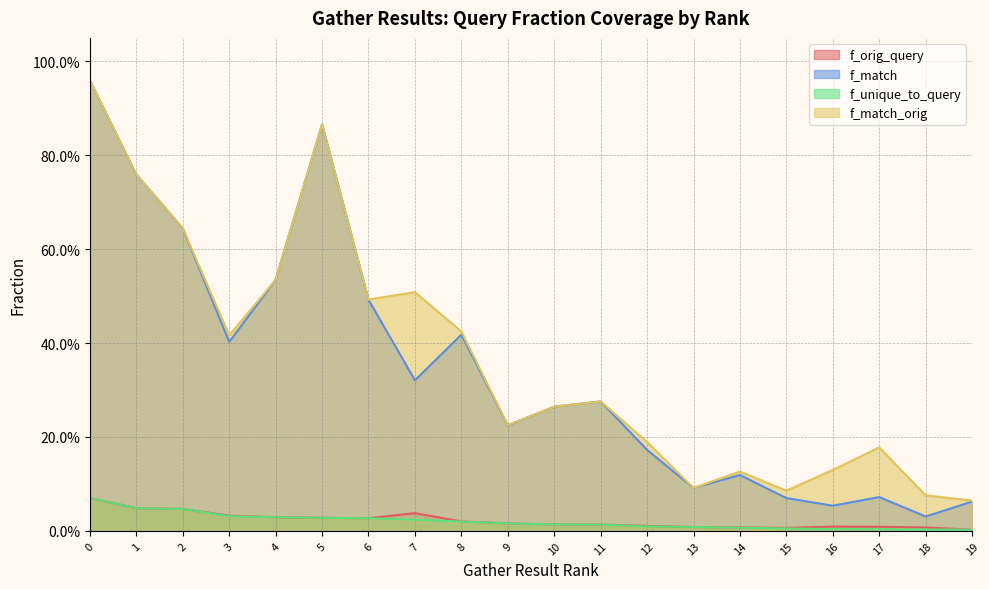

How many lines are shown in the chart?

4